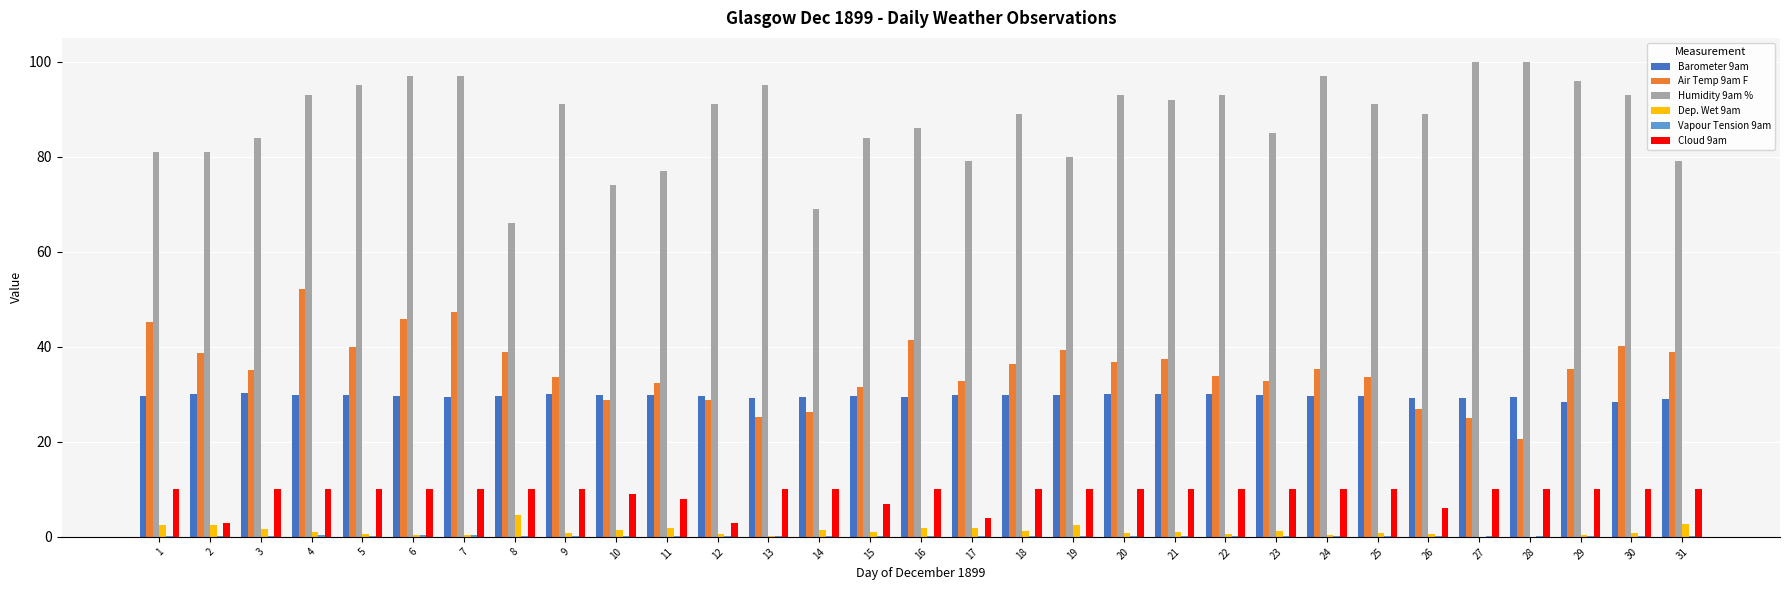

Read the Air Temp 9am F value at 20.

36.9